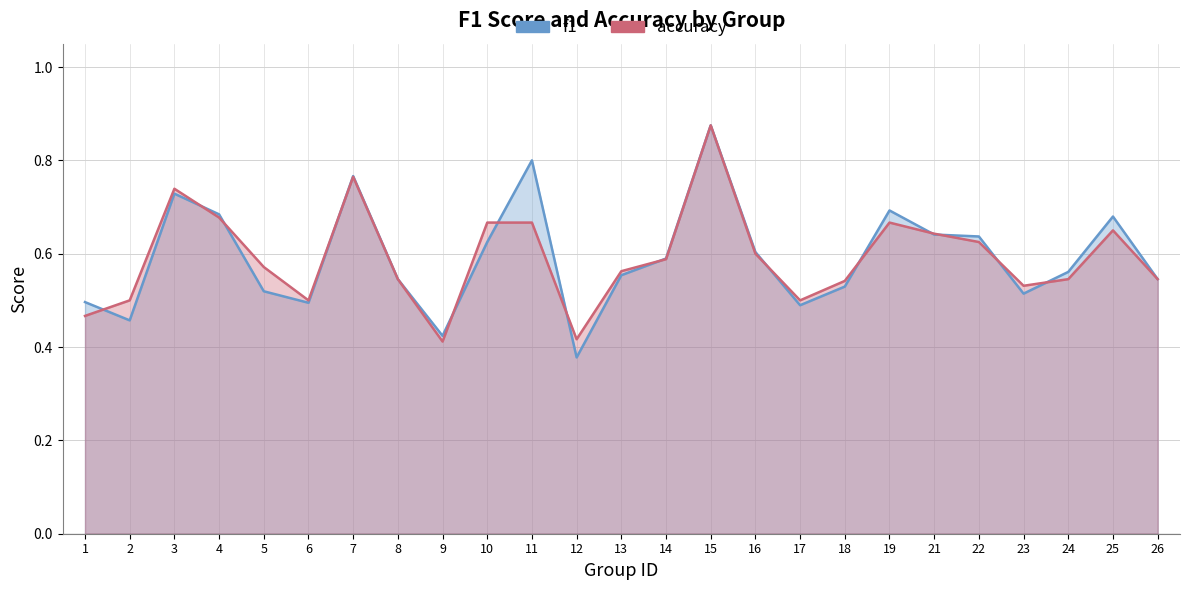

What value does the f1 series have at 17?

0.5